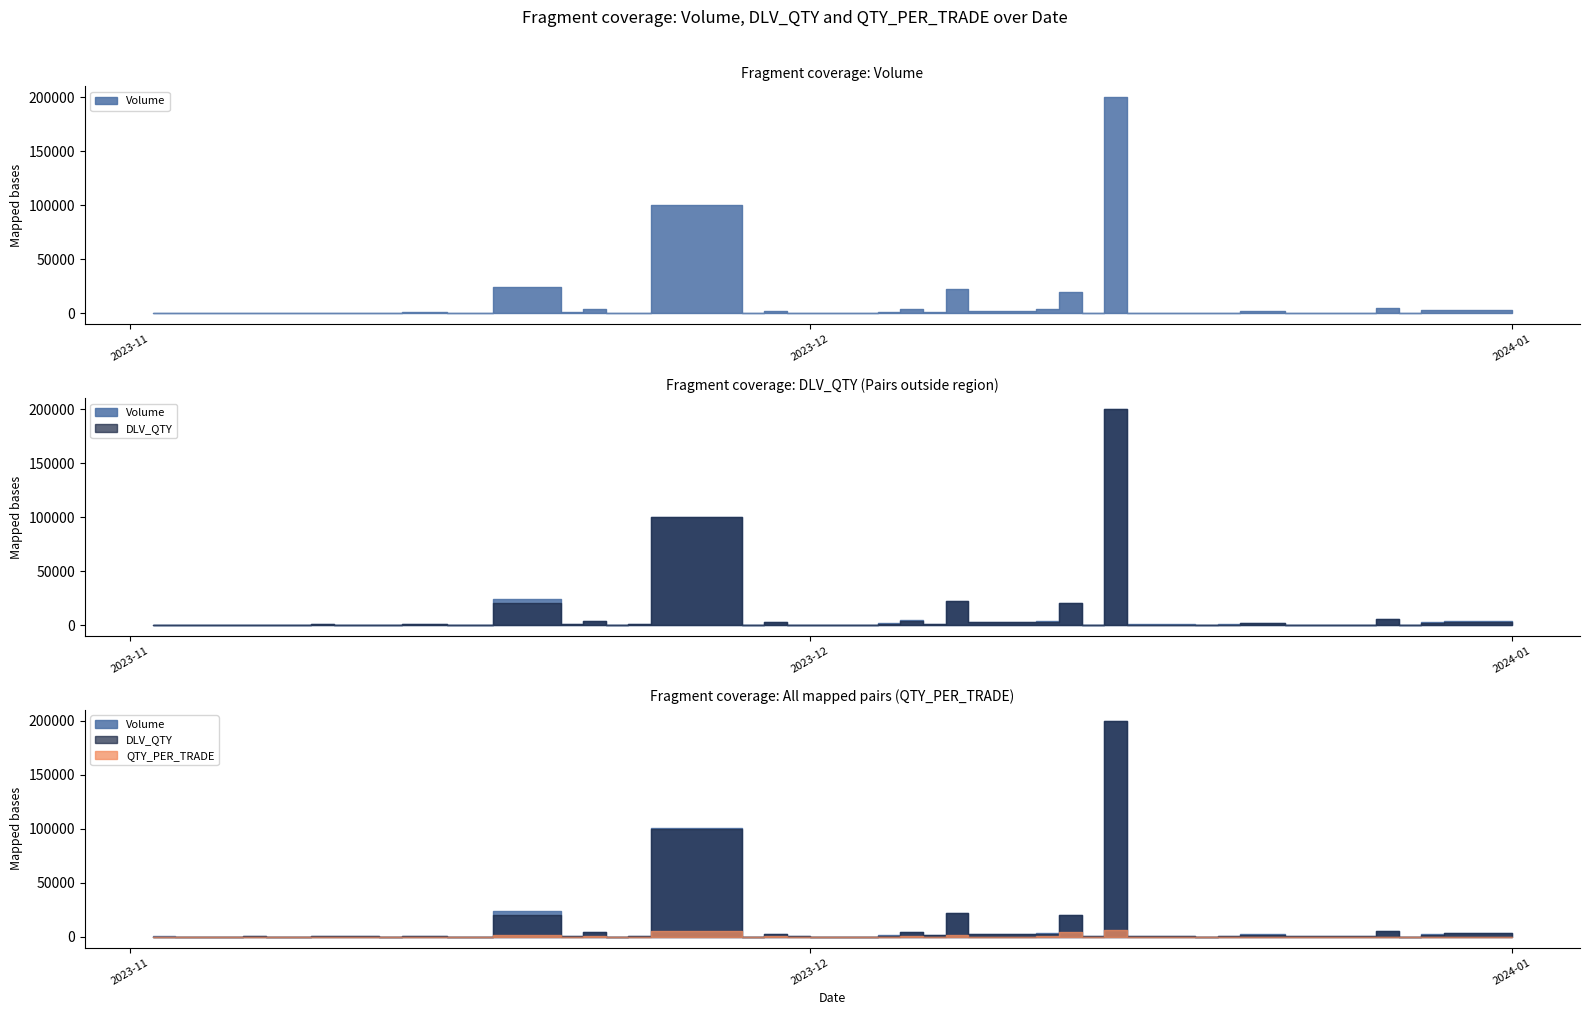

How many values in the DLV_QTY series exceed 666?

19